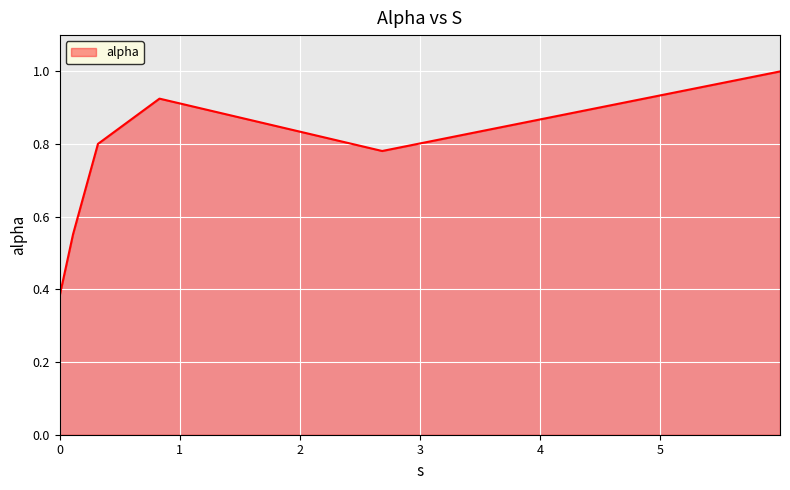

What is the average value?

0.7